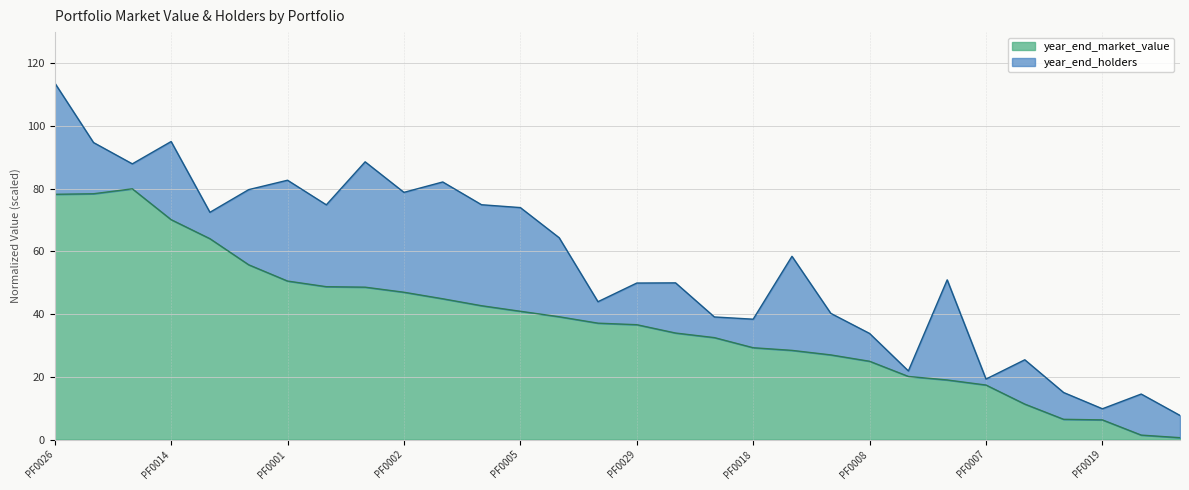

What is the sum of the values at PF0027 and PF0008?

103.4